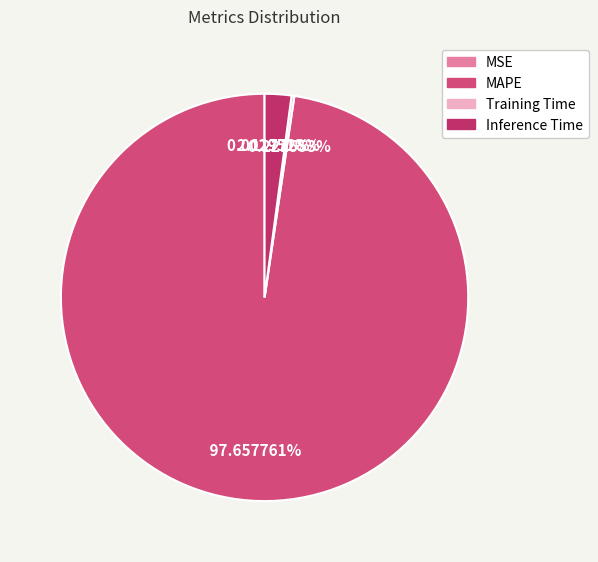

Is it true that MSE is 1% of the pie?

False